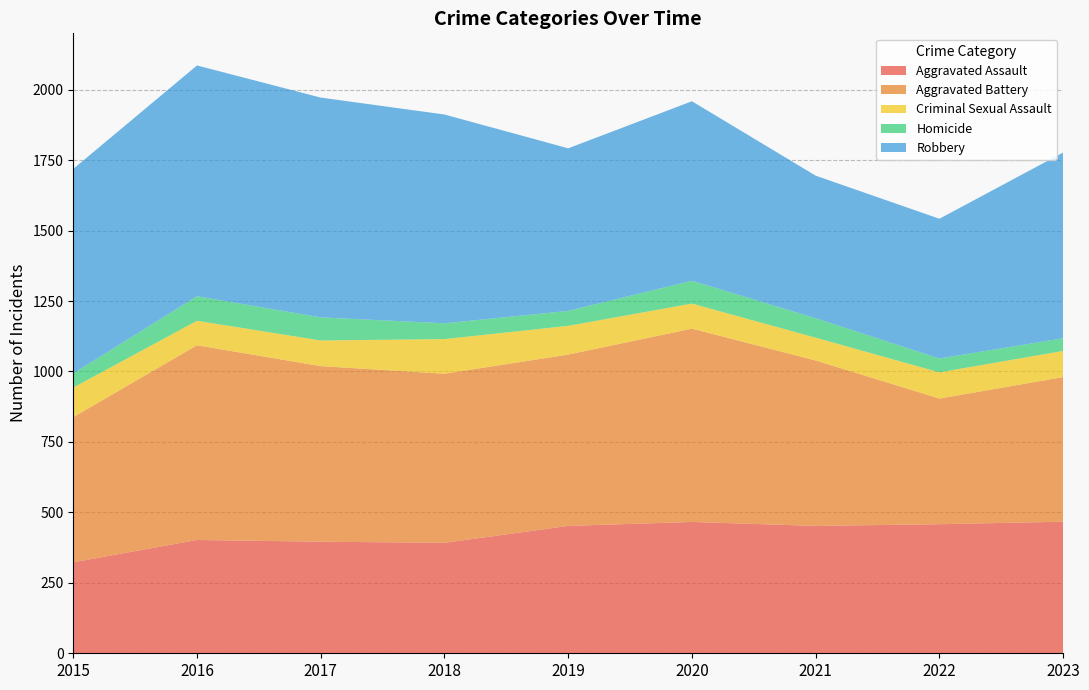

Reading left to right, what are all the values shown in this chart?

Aggravated Assault: 323	402	396	392	452	466	452	458	467
Aggravated Battery: 515	691	623	600	608	686	587	446	513
Criminal Sexual Assault: 105	87	91	123	102	89	81	93	93
Homicide: 50	87	82	56	53	81	69	49	45
Robbery: 726	819	780	741	577	637	506	496	659